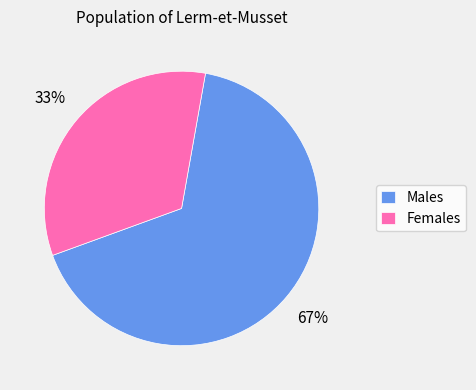

To the nearest percent, what is the combined percentage of Females and Males?

100%